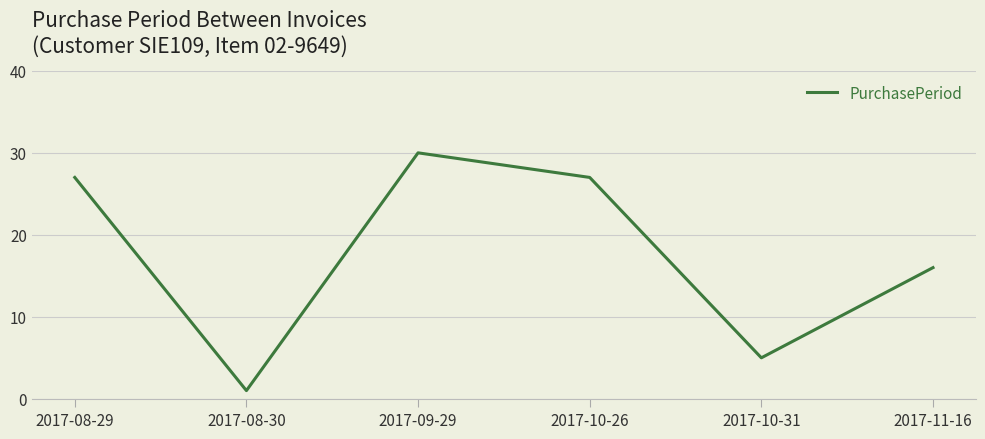

What is the sum of the values at 2017-08-29 and 2017-11-16?

43